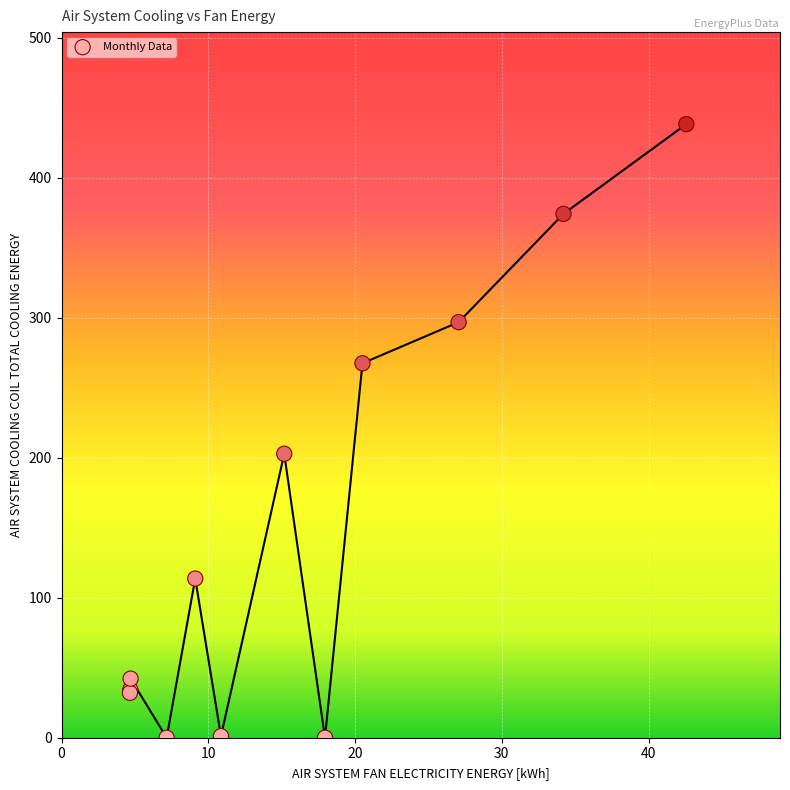

What Y value in the scatter plot is closest to 219?

202.9